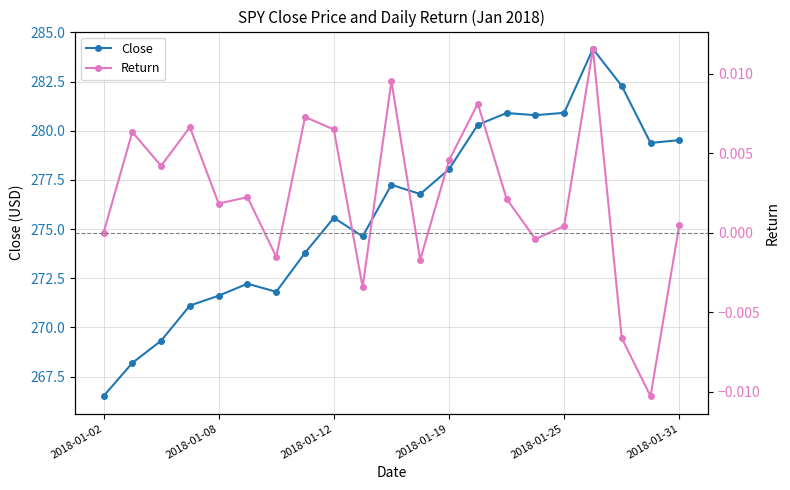

Rank the series by their average value, from highest to lowest.

Close, Return